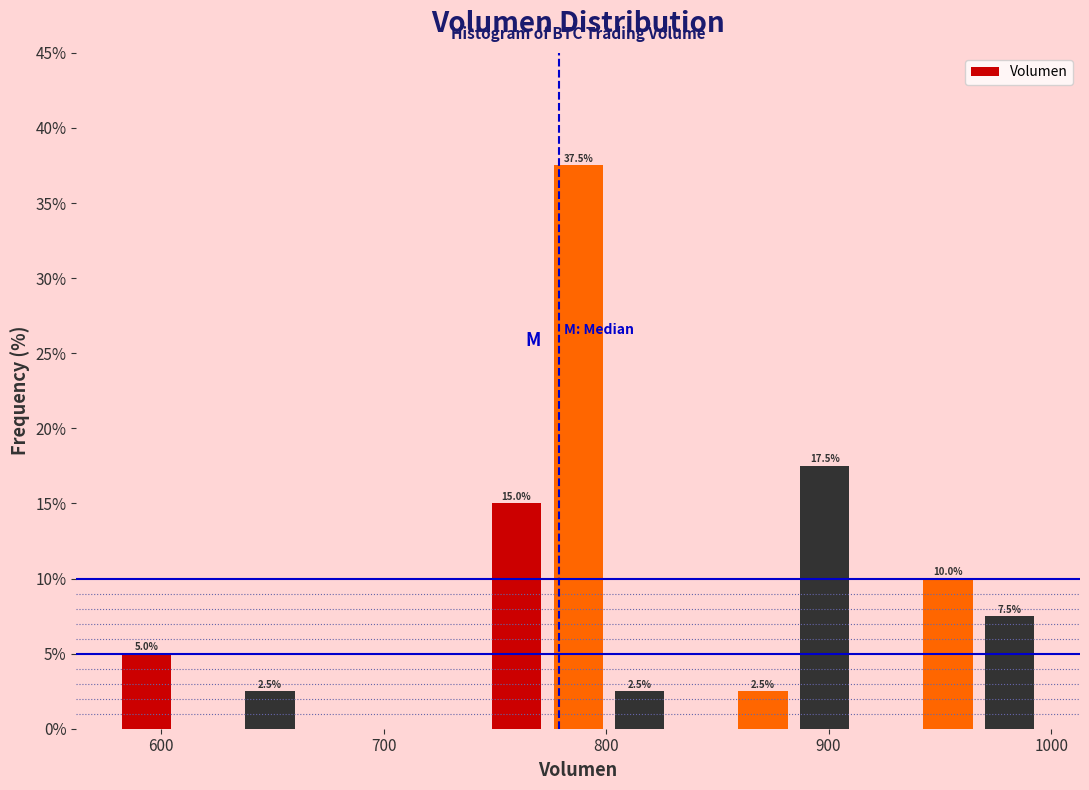

Around what value on the x-axis is the tallest bar? Give the approximate position of its centre, as read against the axis.

790